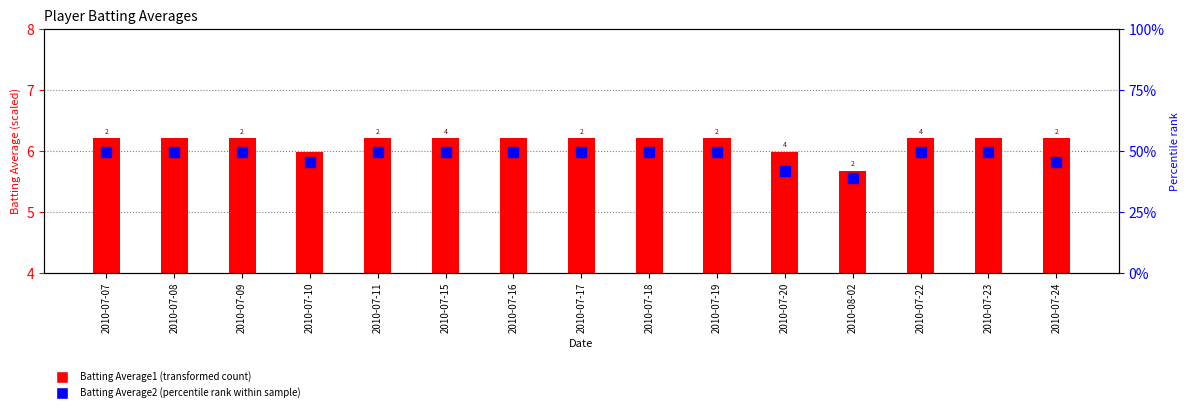

At which category is the sum across all series the highest?

2010-07-07